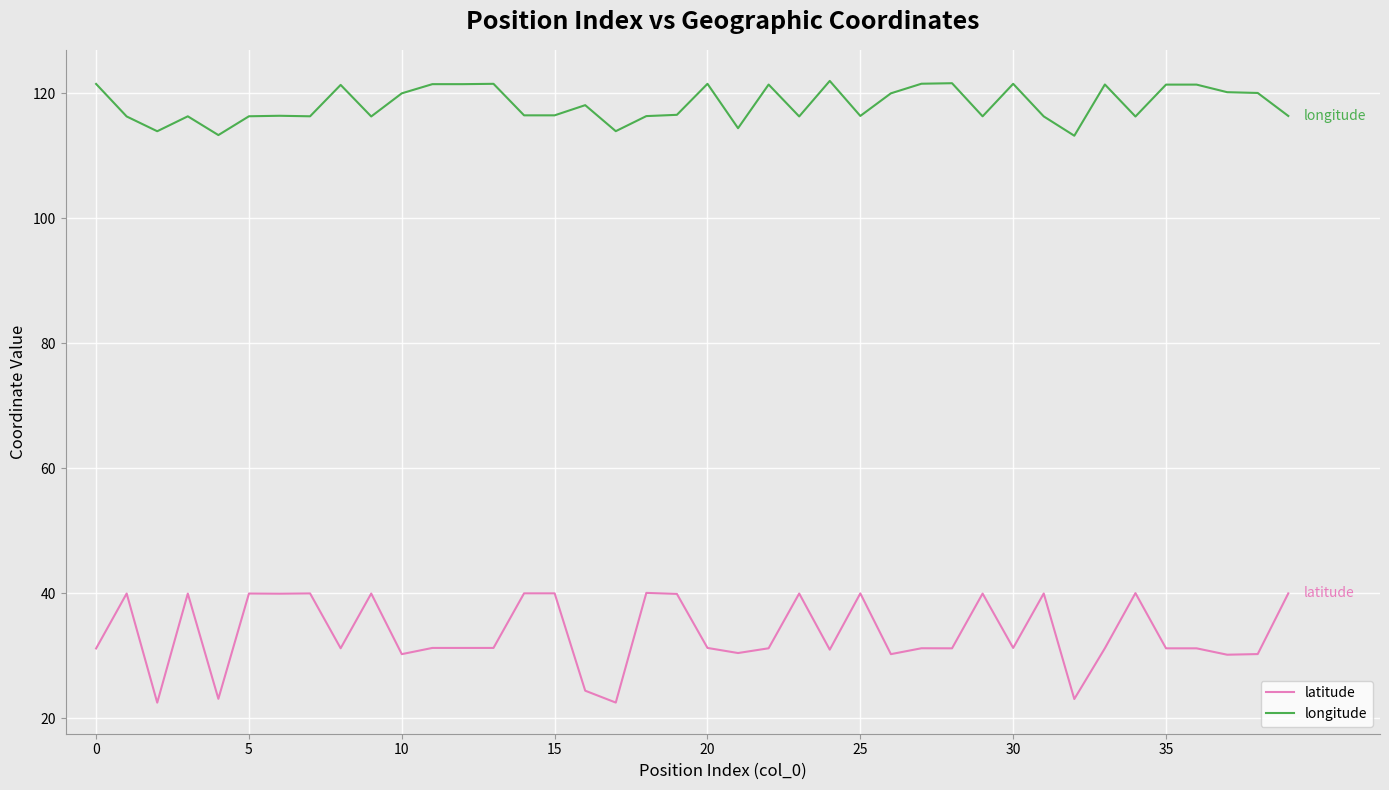

What is the difference between the maximum and minimum values in the longitude series?

8.8